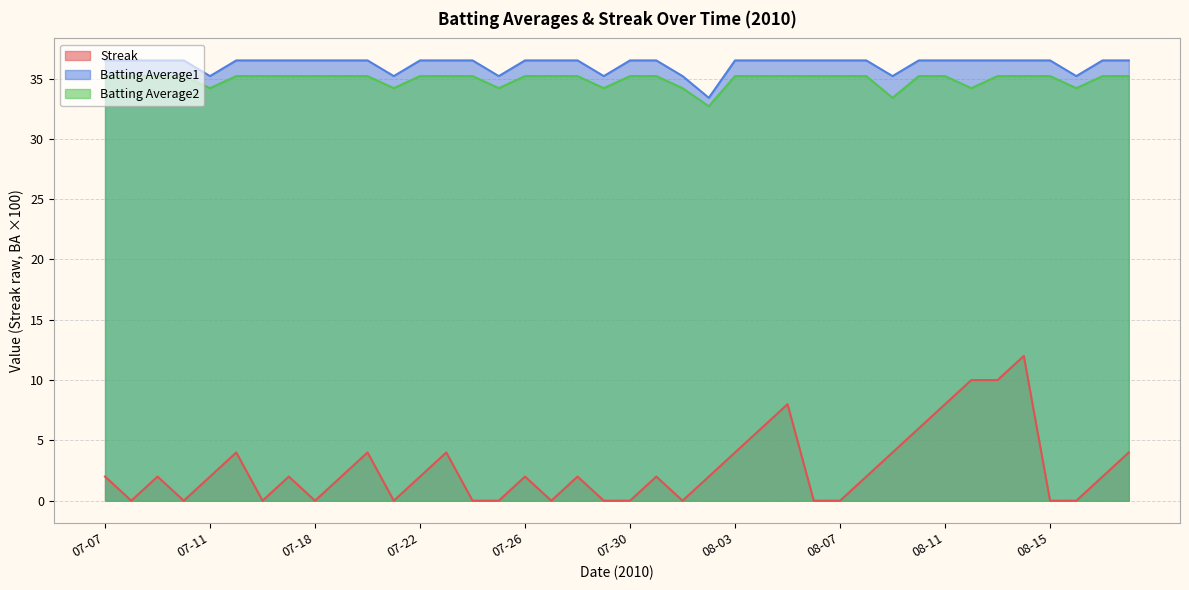

Which series changed the most between 07-18 and 07-23?

Streak